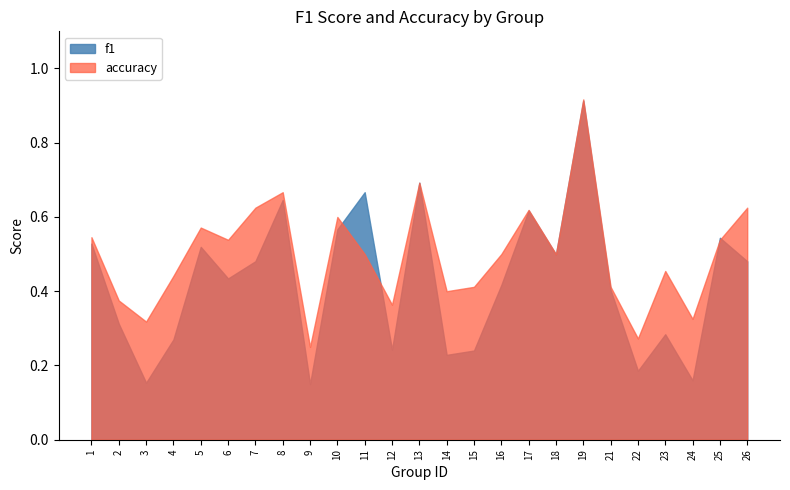

How many lines are shown in the chart?

2